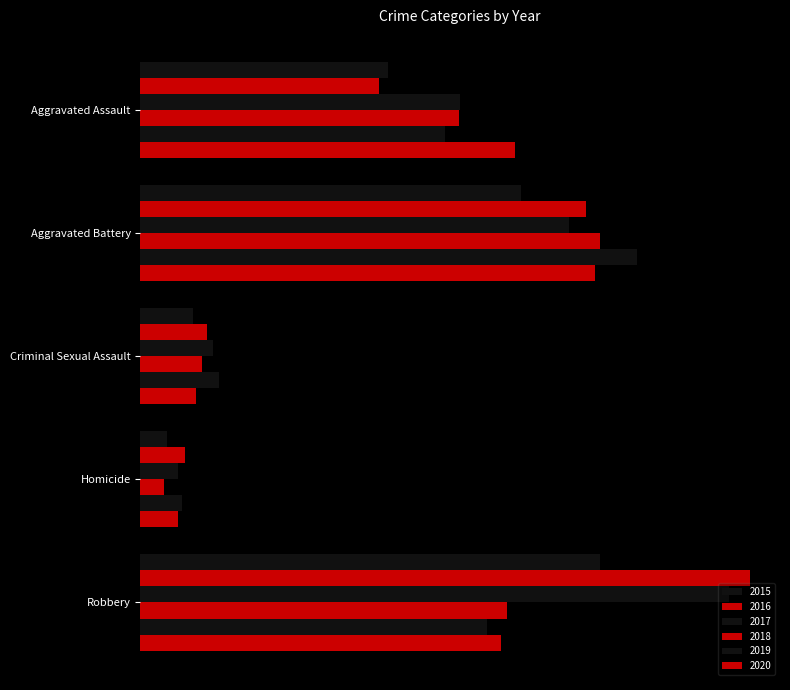

Where is 2020 nearest to the value 159?

Robbery